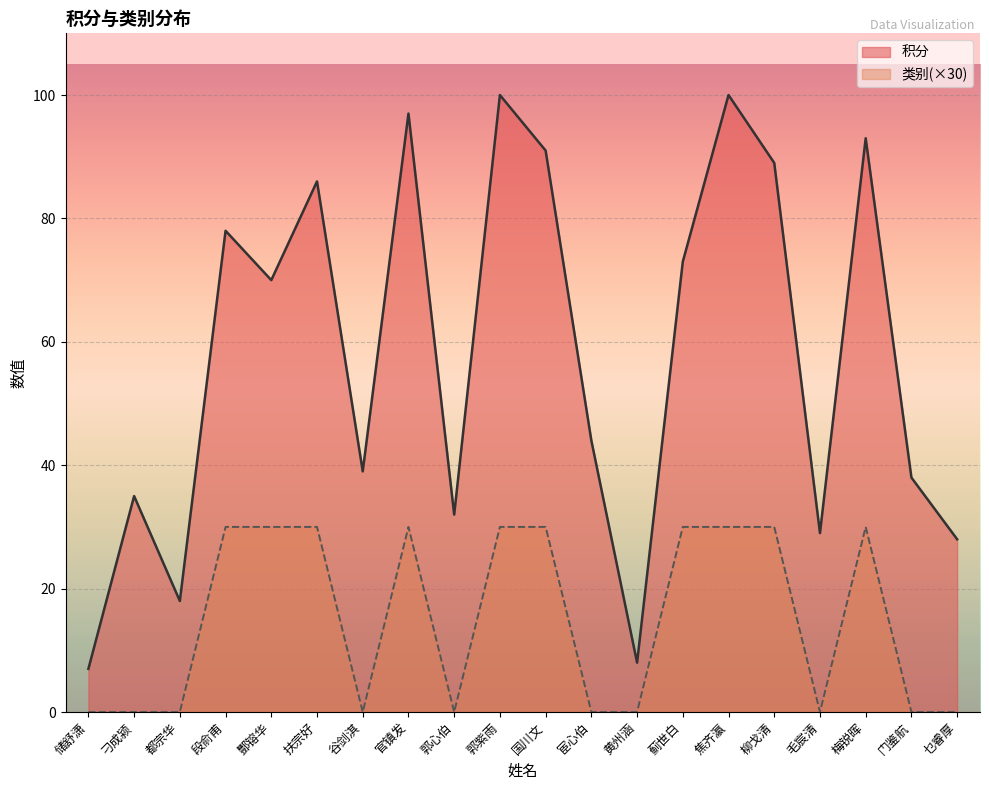

Is it true that 类别 equals 18 at 宦心伯?

False